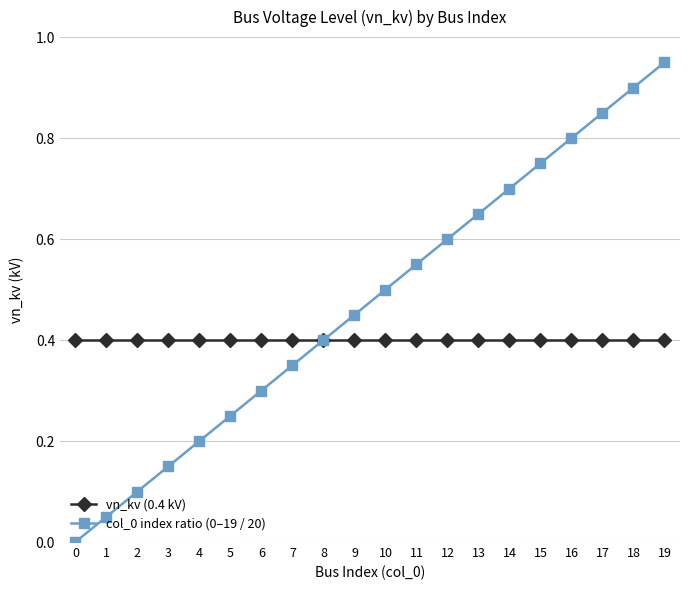

Is the value of col_0 index ratio (0–19 / 20) at 0 greater than the value of vn_kv (0.4 kV) at 7?

No